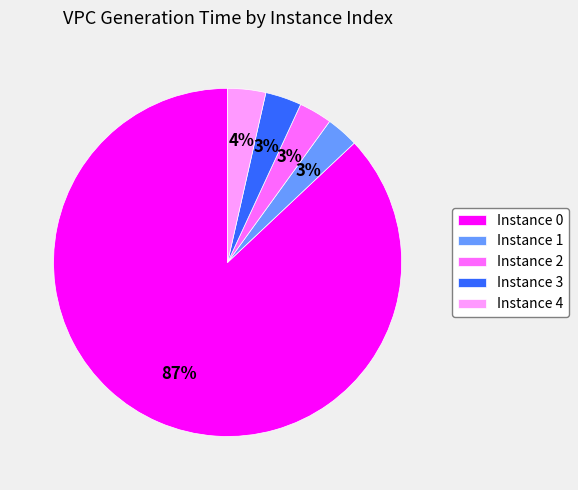

What is the largest slice in the pie chart?

Instance 0